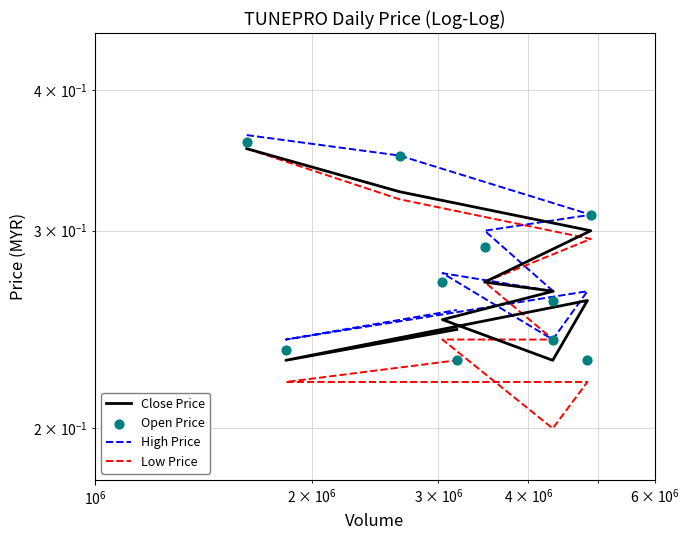

Which series reaches the maximum Y coordinate?

High Price